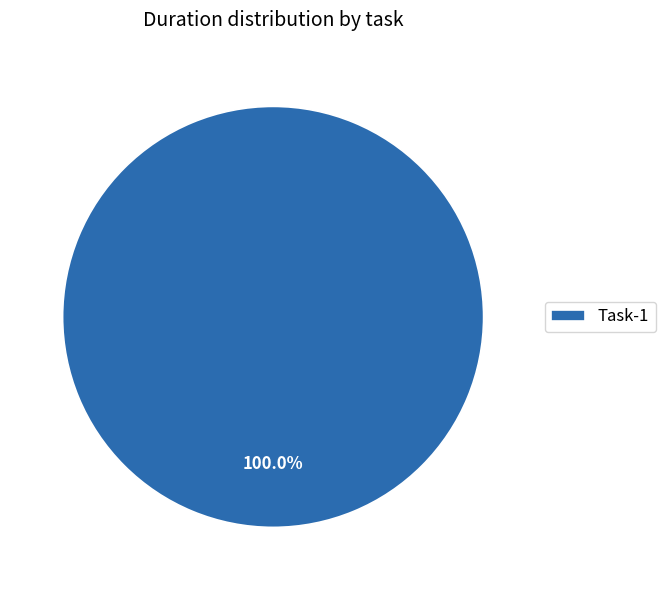

Rank the categories by value from lowest to highest.

Task-1